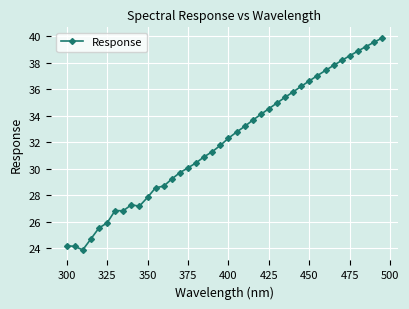

What is the maximum value shown in the chart?

39.9